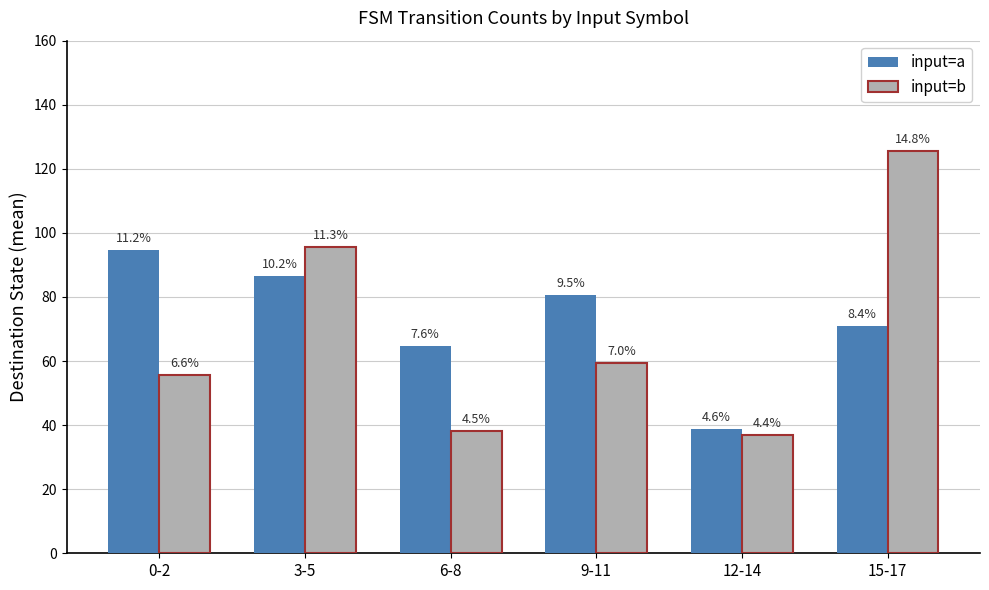

What position from the left is 15-17?

6